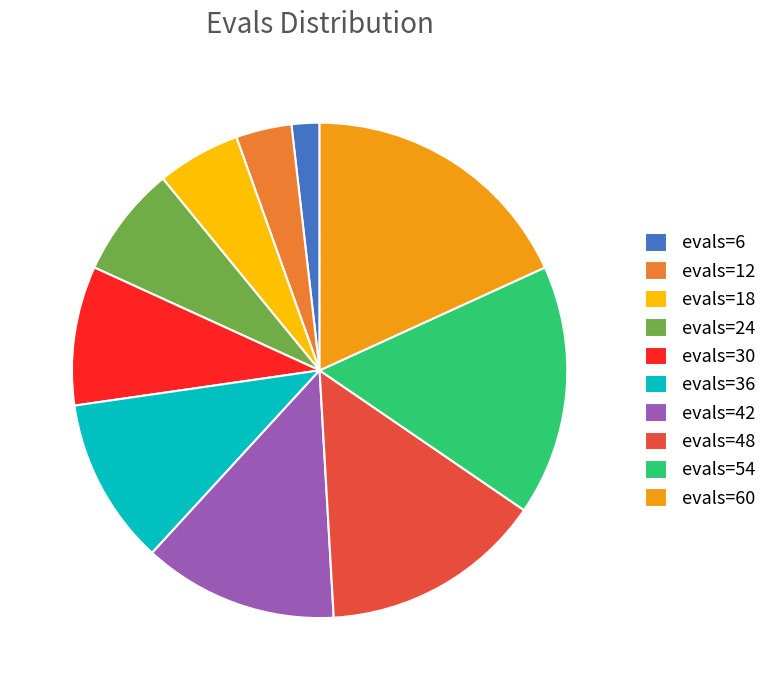

The evals=24 slice represents 7% of the pie. True or false?

True